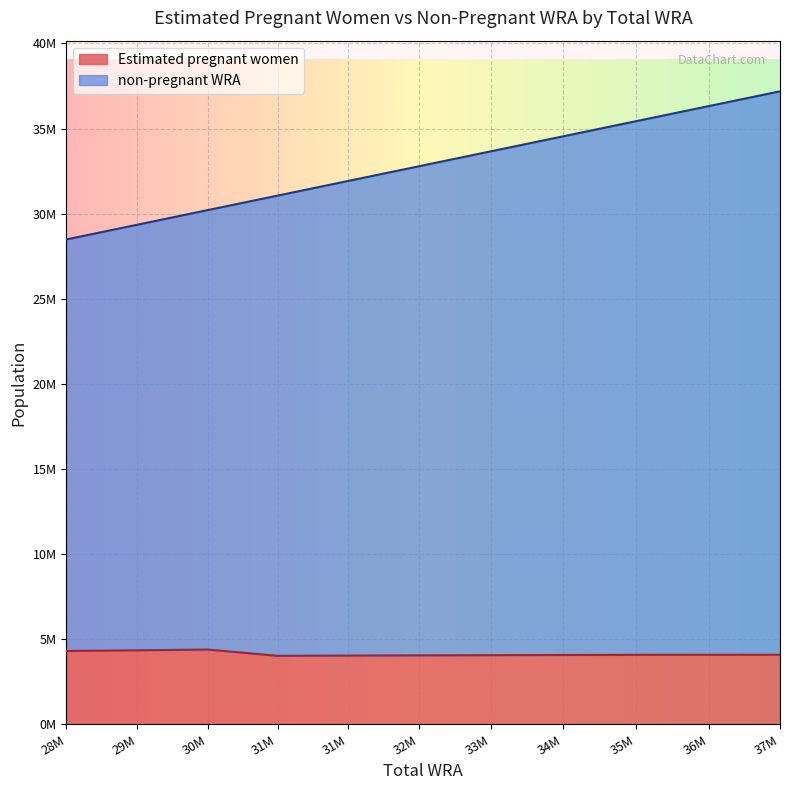

What are all the series names shown in the legend?

Estimated pregnant women, non-pregnant WRA